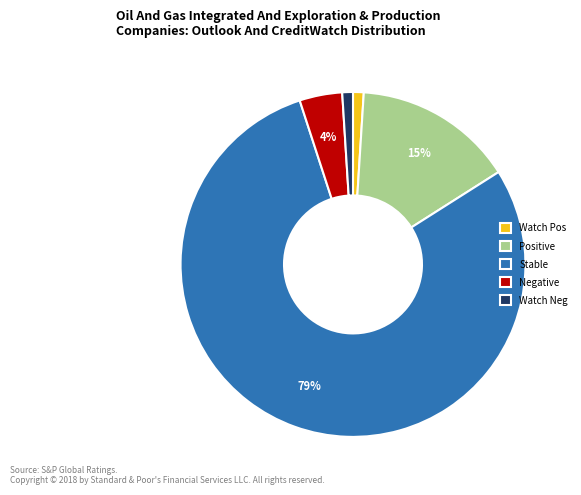

Is the sum of Stable and Negative greater than half?

Yes